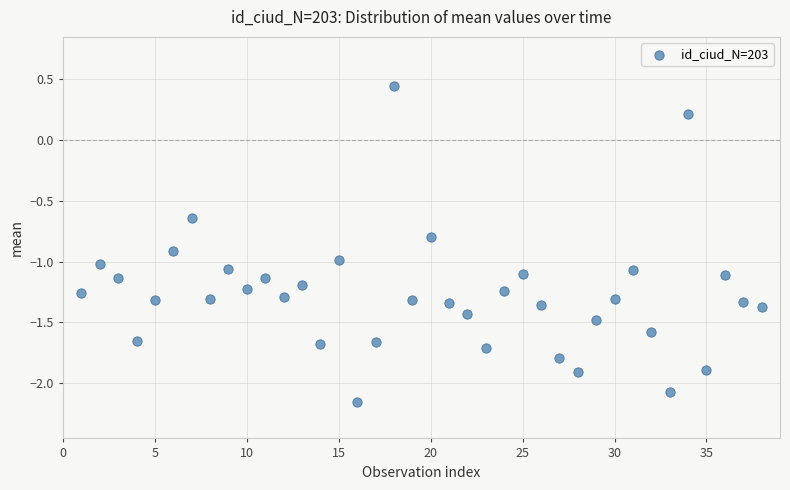

What is the range of X values (max minus min)?

37.0